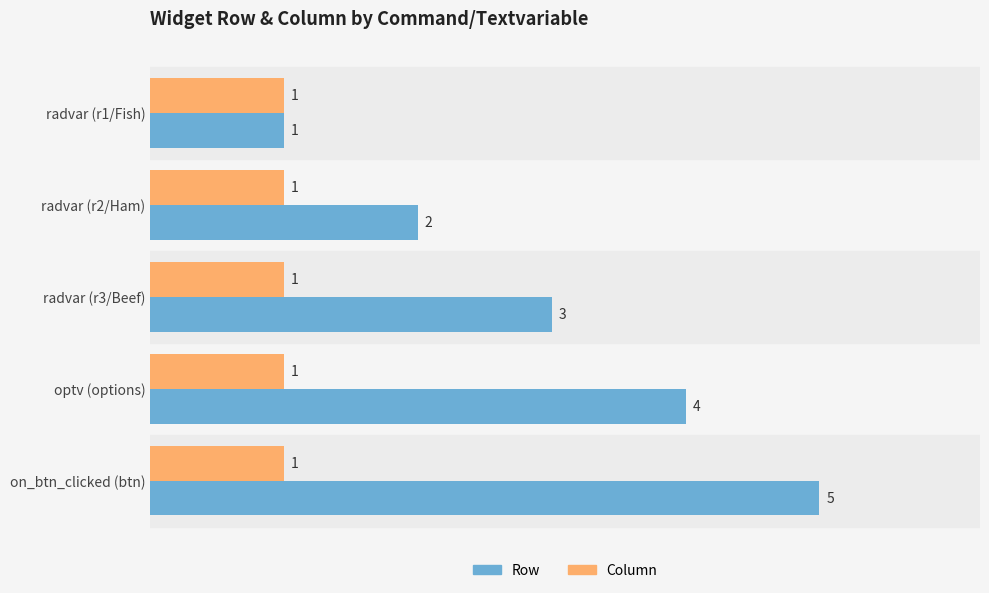

What is the greatest value displayed?

5